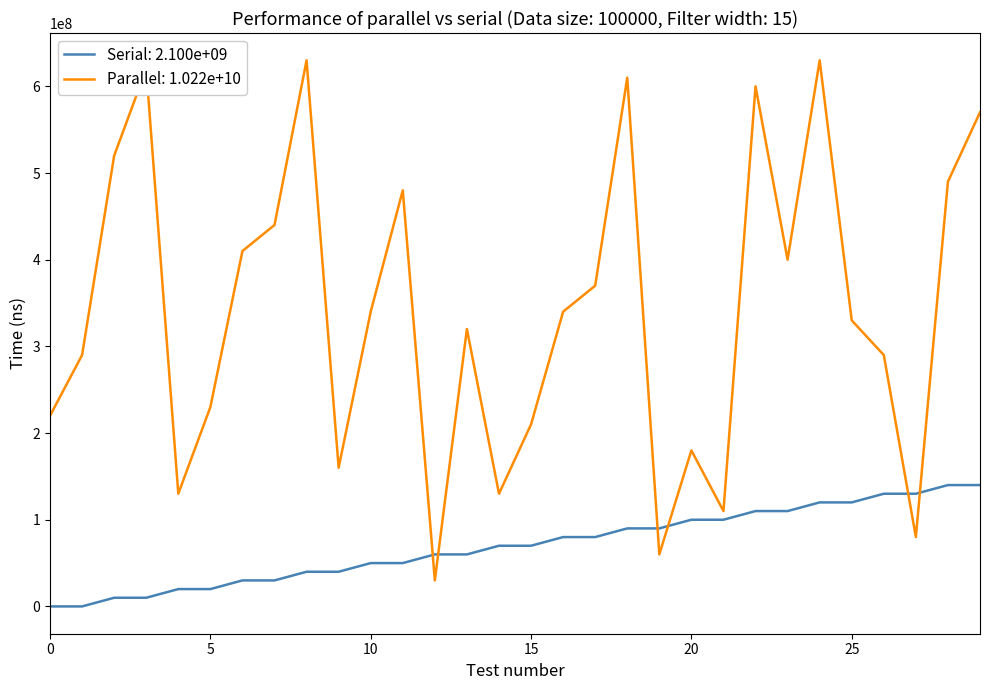

List the series in order of their overall mean, highest first.

Parallel: 1.022e+10, Serial: 2.100e+09